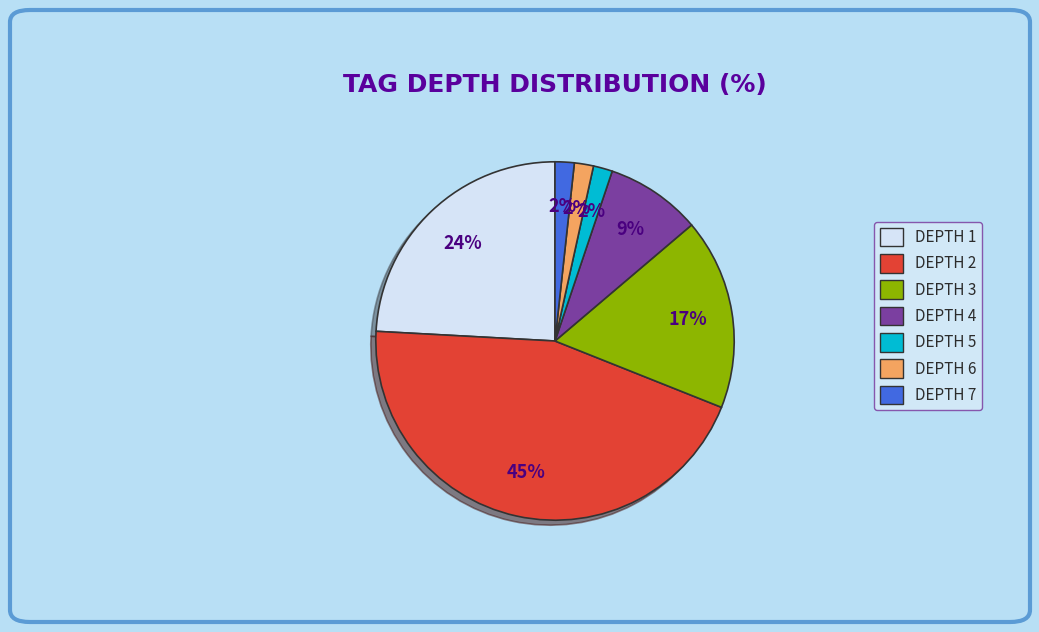

Do DEPTH 2 and DEPTH 4 together represent more than half of the pie?

Yes